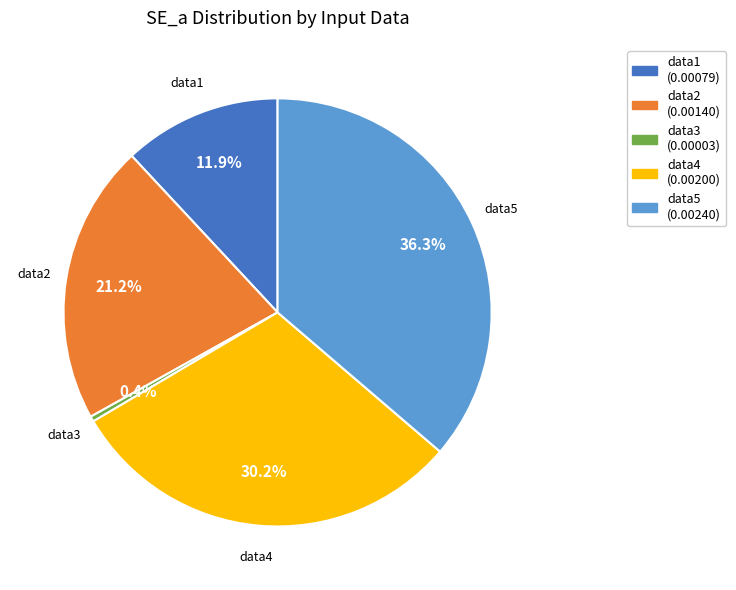

To the nearest percent, what portion does data2 represent?

21%